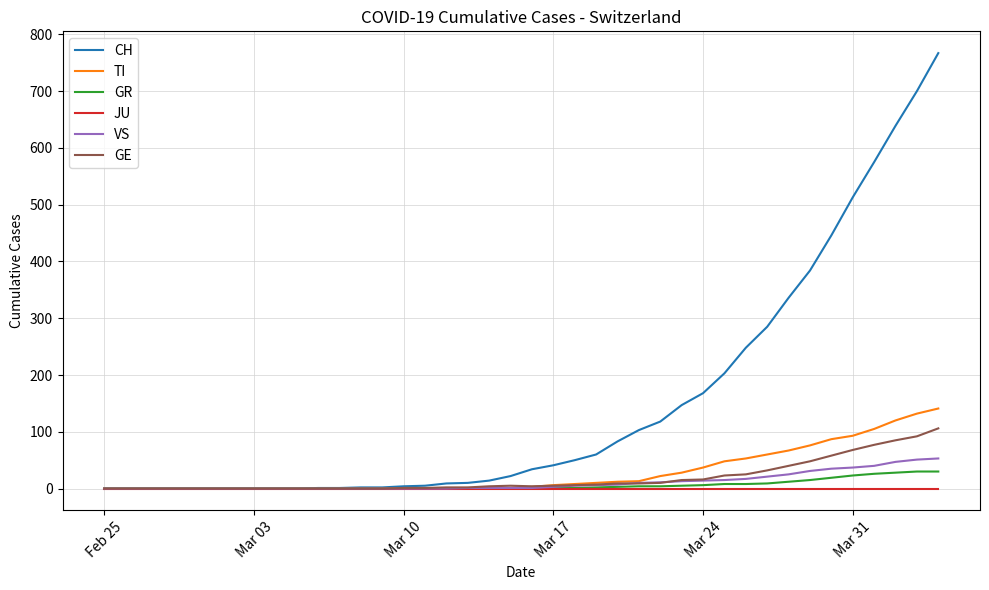

What is the maximum value shown in the chart?

767